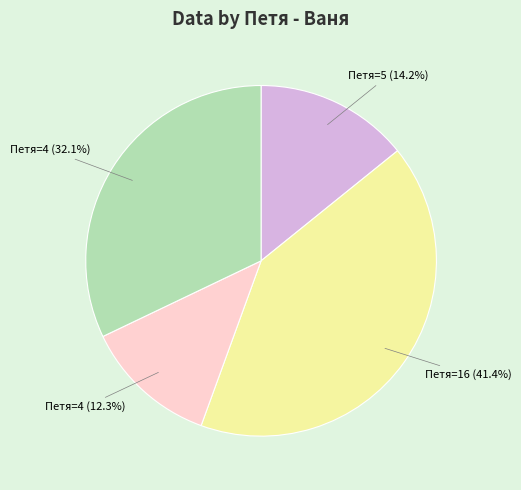

Is there a majority slice in this chart?

No